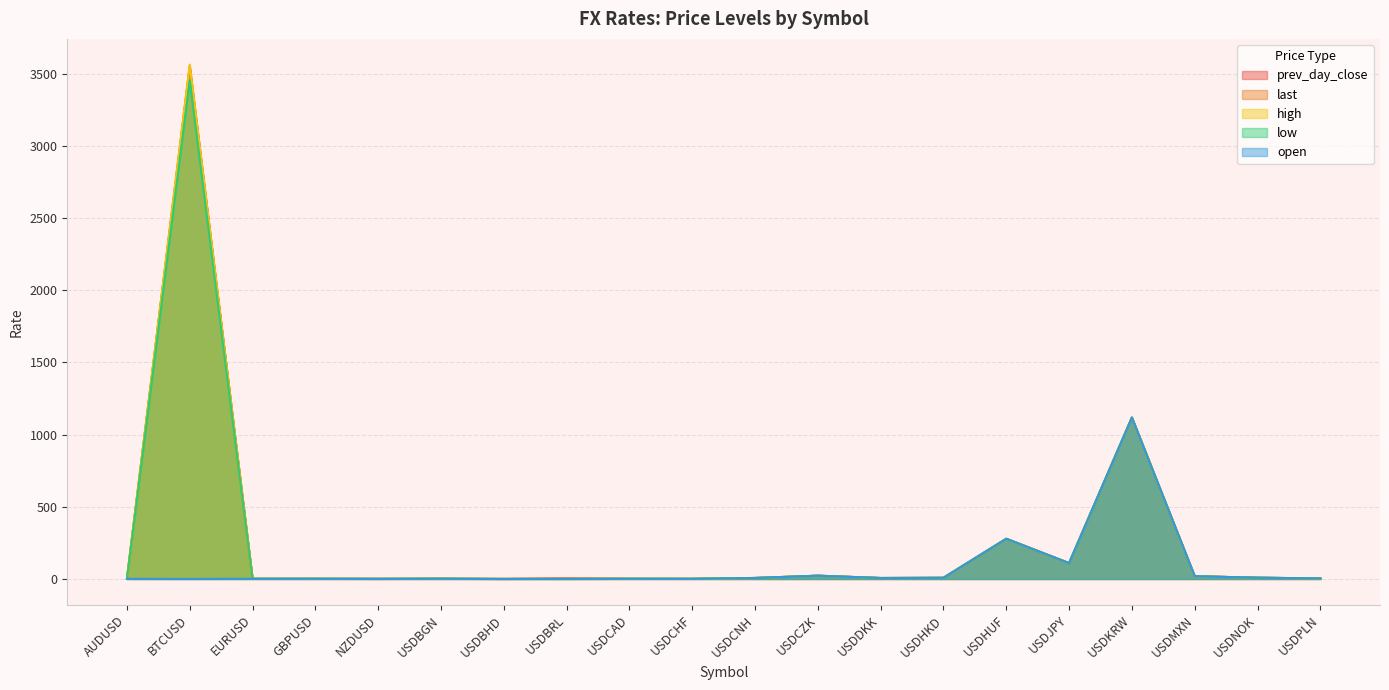

Is the value of open at EURUSD greater than the value of high at EURUSD?

No